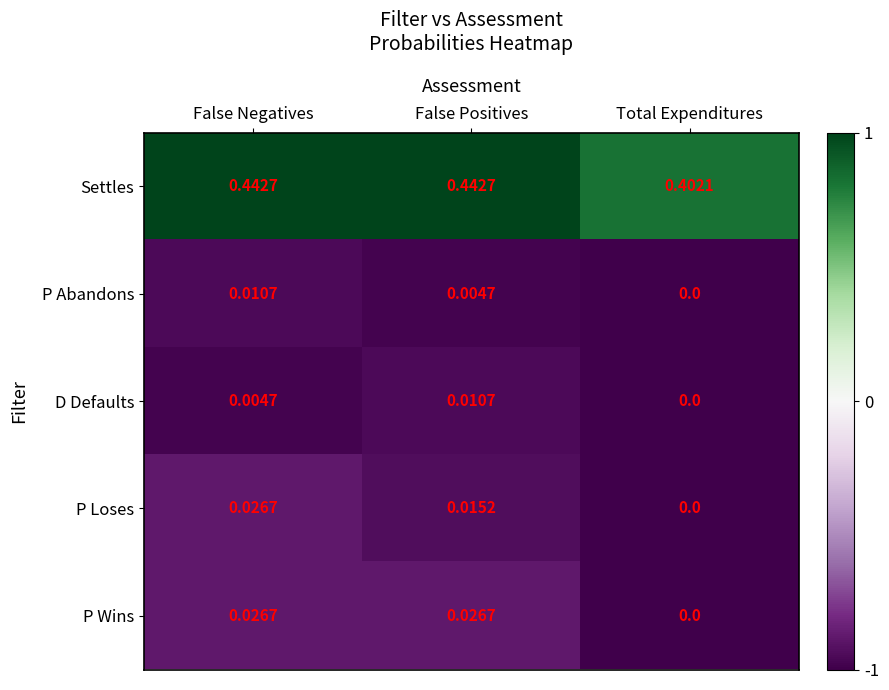

At which category is the sum across all series the highest?

False Negatives